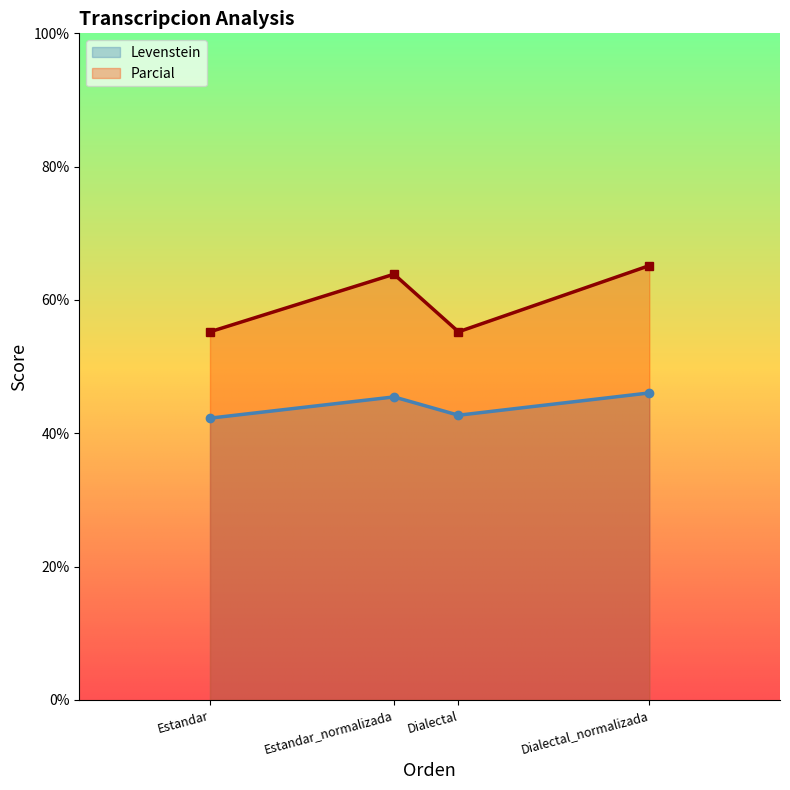

The value of Parcial at Dialectal_normalizada is 65.2. True or false?

True